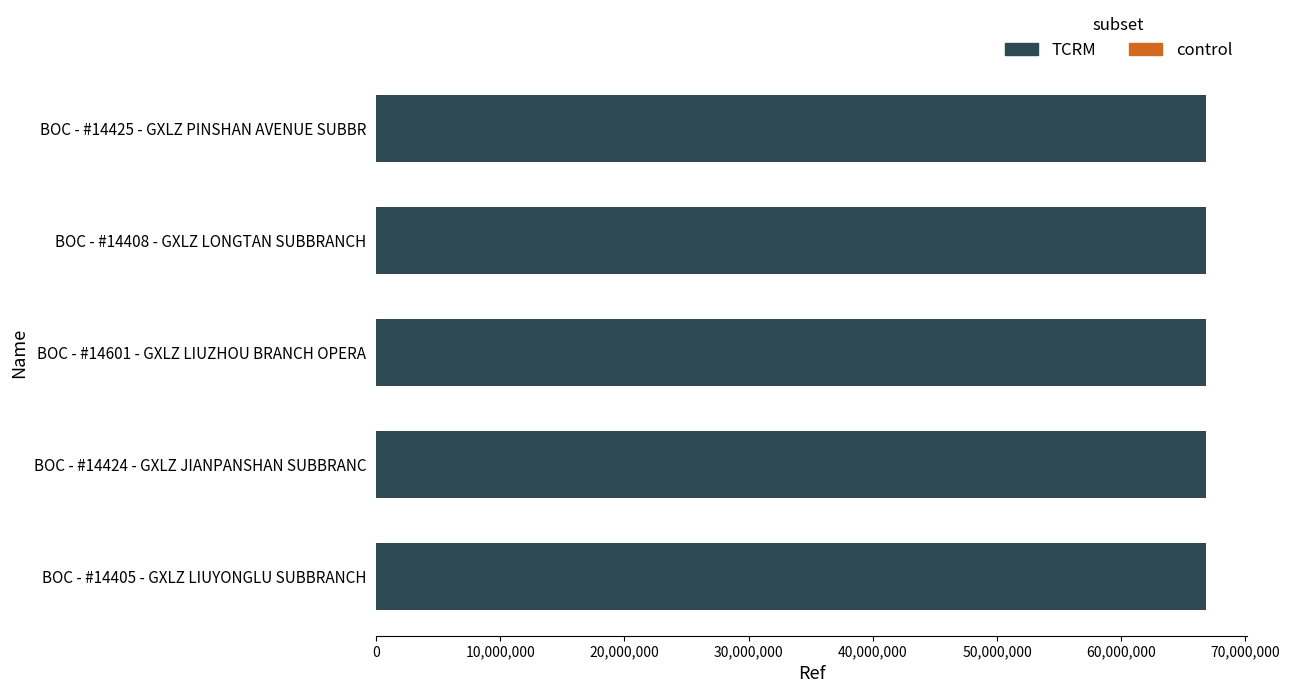

The value at BOC - #14425 - GXLZ PINSHAN AVENUE SUBBR is 36021003. True or false?

False